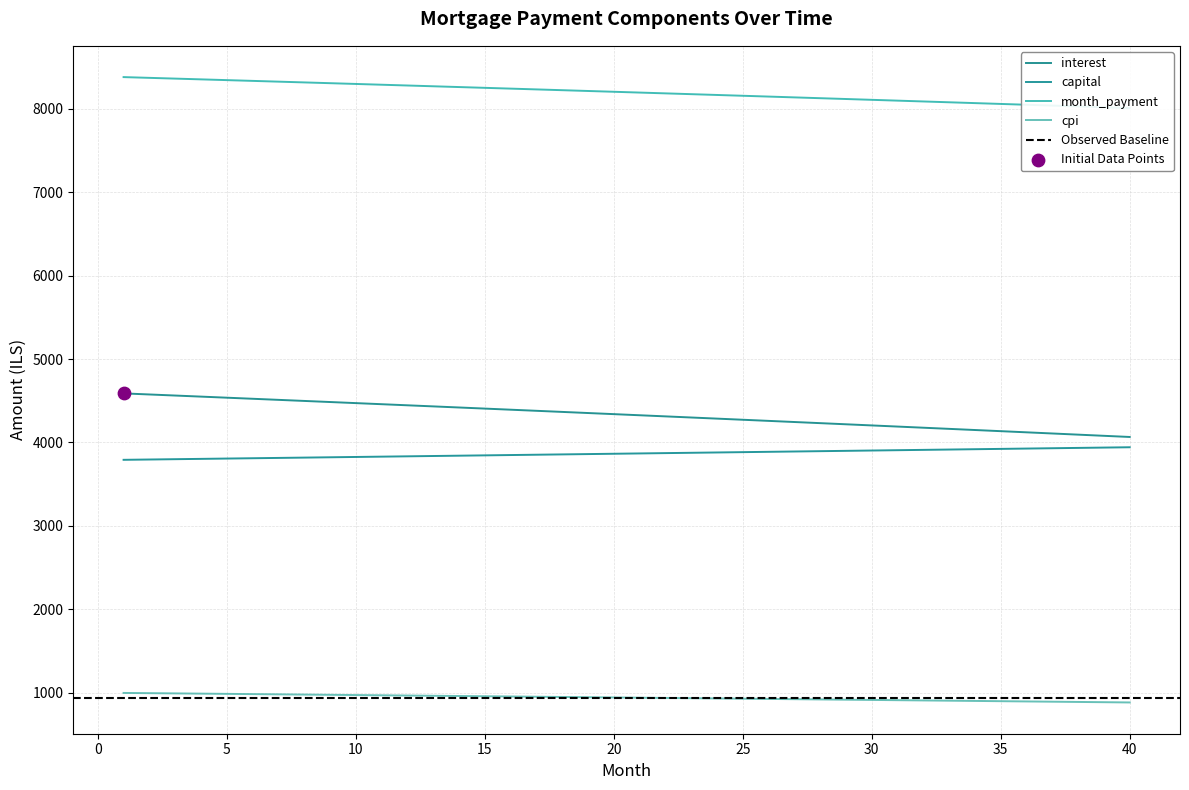

What are all the series names shown in the legend?

interest, capital, month_payment, cpi